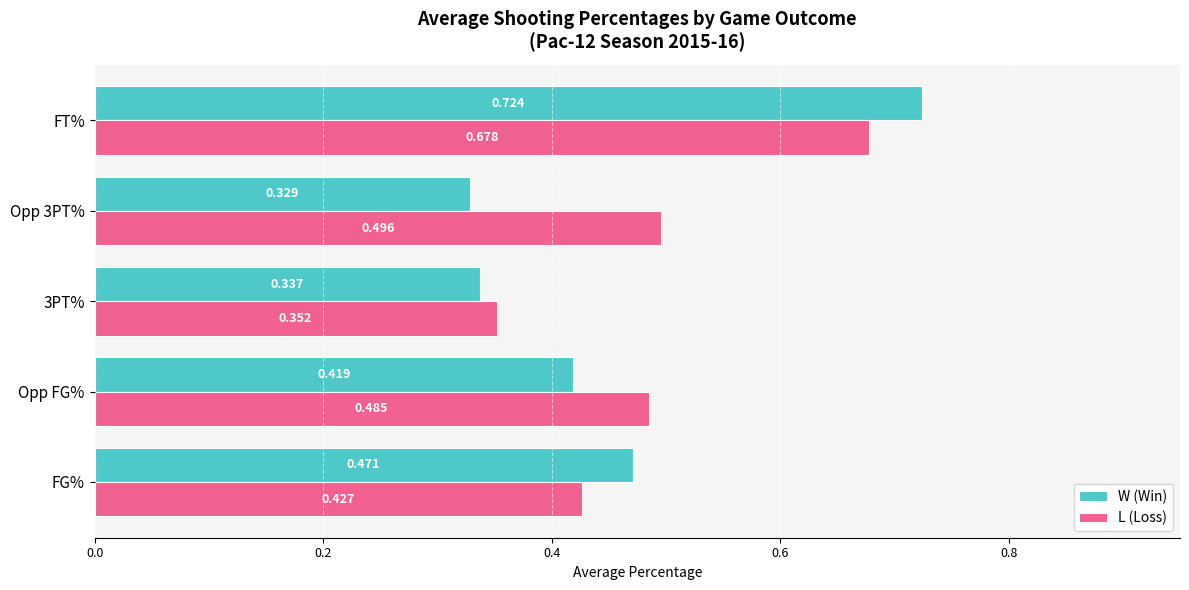

What is the sum of all L (Loss) values?

2.4